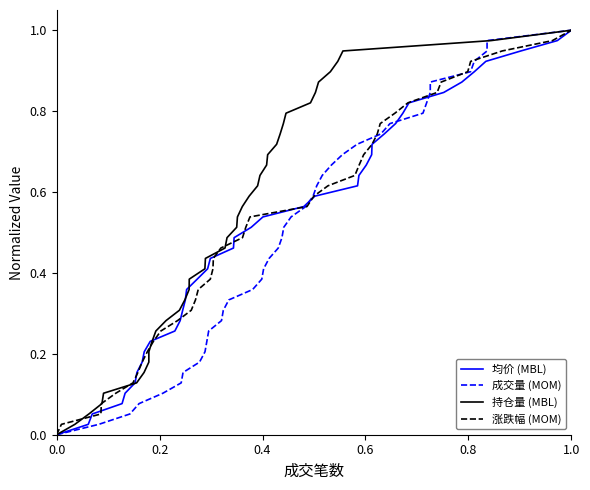

True or false: 成交量 (MOM) and 持仓量 (MBL) cross at least once.

False